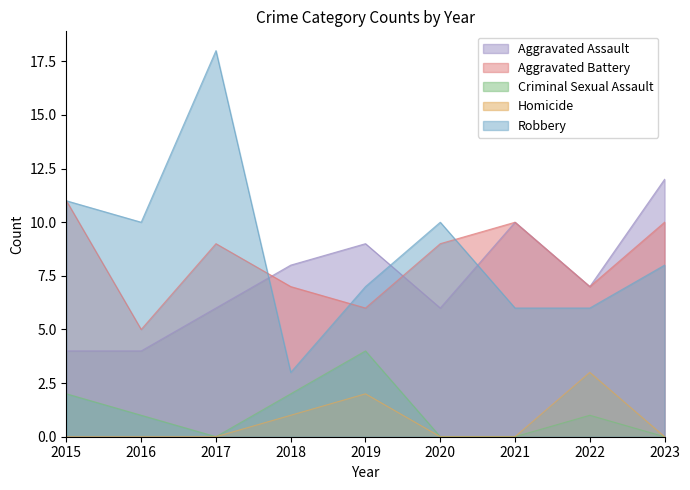

At which label does Robbery first exceed 8?

2015